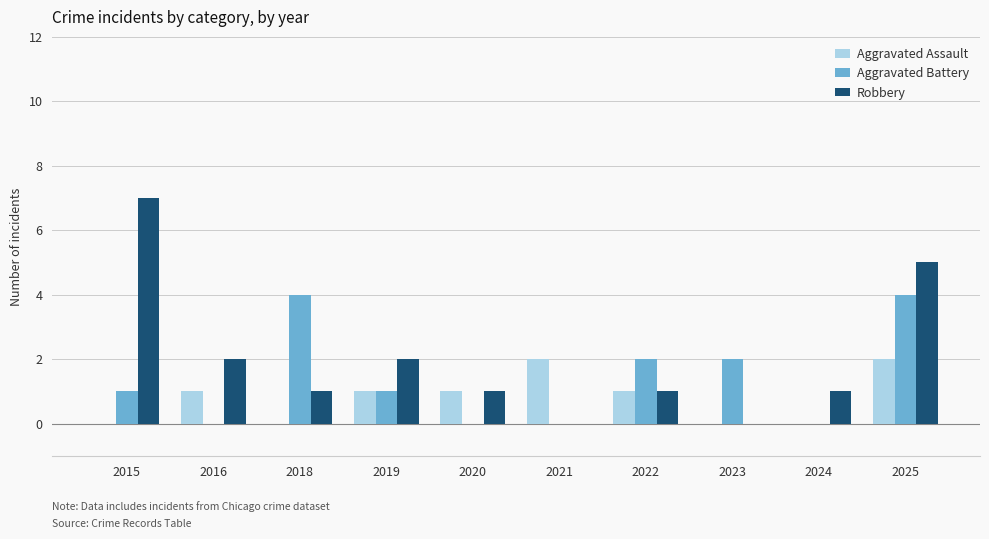

What is the greatest value displayed?

7